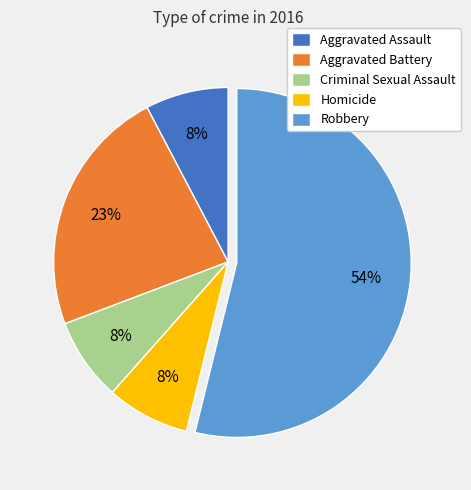

To the nearest percent, what percentage of the pie is Criminal Sexual Assault?

8%